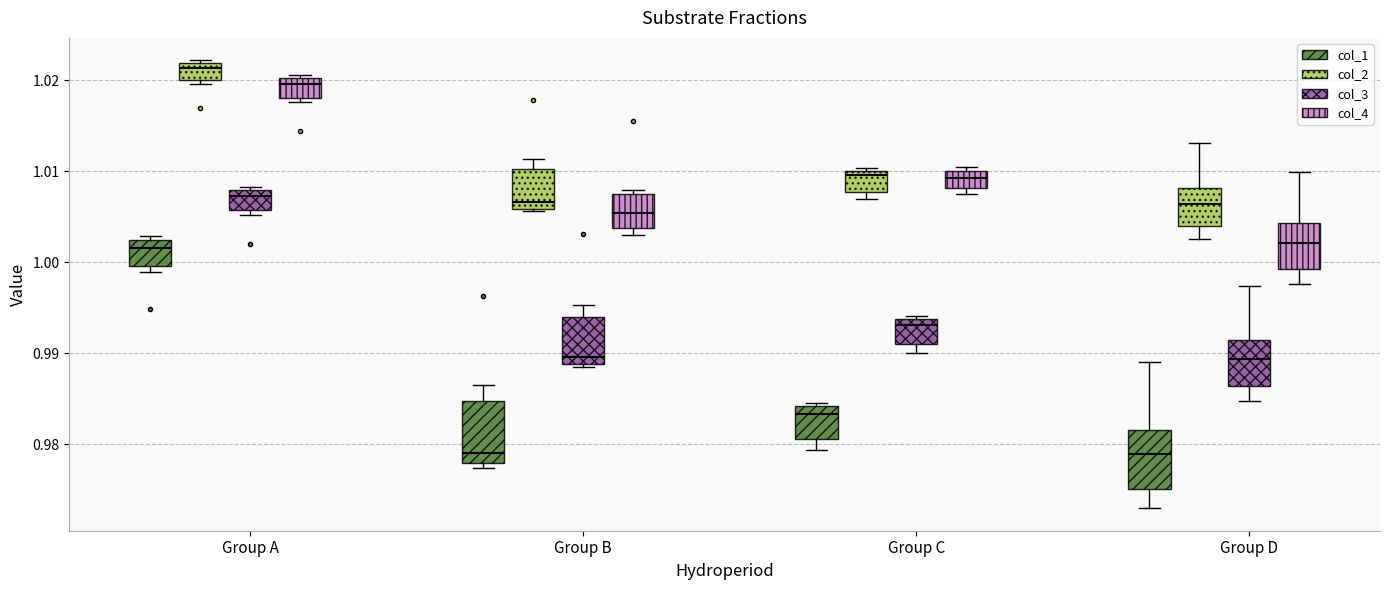

Reading left to right, read every box against the y-axis: the position of its median line, the range the box covers, and the ends of its whiskers. The values are not printed on the chart, so give them approximately, as read against the axis.

Group A (col_1): median 1.002 (just below the box's upper edge), box 1.000 to 1.002, whiskers 0.999 to 1.003
Group A (col_2): median 1.021, box 1.020 to 1.022, whiskers 1.020 (just below the box's lower edge) to 1.022 (just above the box's upper edge)
Group A (col_3): median 1.007, box 1.006 to 1.008, whiskers 1.005 to 1.008 (just above the box's upper edge)
Group A (col_4): median 1.020 (just below the box's upper edge), box 1.018 to 1.020, whiskers 1.018 (just below the box's lower edge) to 1.021
Group B (col_1): median 0.979, box 0.978 to 0.985, whiskers 0.977 to 0.986
Group B (col_2): median 1.007, box 1.006 to 1.010, whiskers 1.006 to 1.011
Group B (col_3): median 0.990, box 0.989 to 0.994, whiskers 0.988 to 0.995
Group B (col_4): median 1.005, box 1.004 to 1.008, whiskers 1.003 to 1.008 (just above the box's upper edge)
Group C (col_1): median 0.983, box 0.981 to 0.984, whiskers 0.979 to 0.985
Group C (col_2): median 1.010 (just below the box's upper edge), box 1.008 to 1.010, whiskers 1.007 to 1.010
Group C (col_3): median 0.993, box 0.991 to 0.994, whiskers 0.990 to 0.994 (just above the box's upper edge)
Group C (col_4): median 1.009, box 1.008 to 1.010, whiskers 1.008 (just below the box's lower edge) to 1.011
Group D (col_1): median 0.979, box 0.975 to 0.982, whiskers 0.973 to 0.989
Group D (col_2): median 1.006, box 1.004 to 1.008, whiskers 1.003 to 1.013
Group D (col_3): median 0.989, box 0.986 to 0.991, whiskers 0.985 to 0.997
Group D (col_4): median 1.002, box 0.999 to 1.004, whiskers 0.998 to 1.010